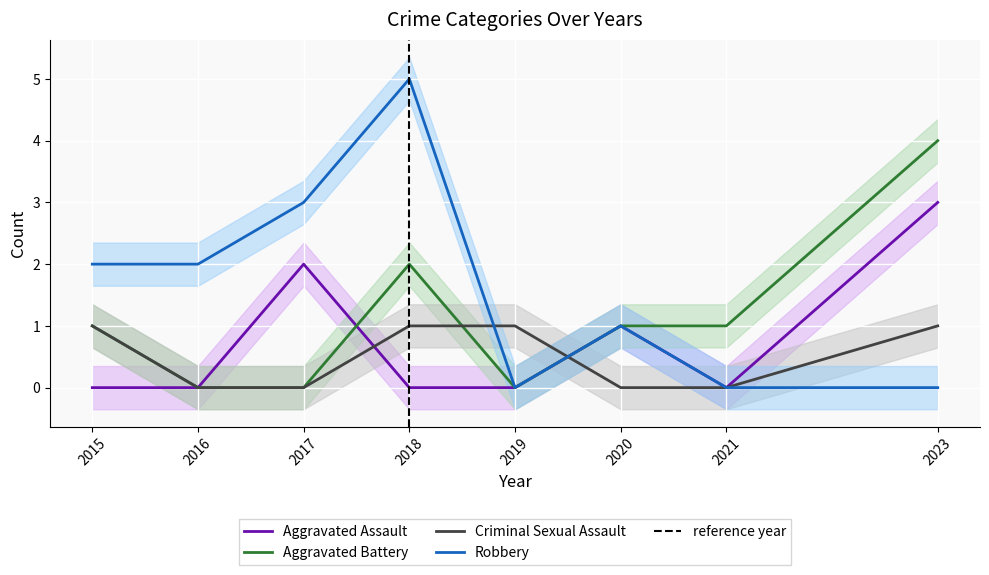

Between which two adjacent categories do Aggravated Assault and Aggravated Battery first intersect?

2017 and 2018